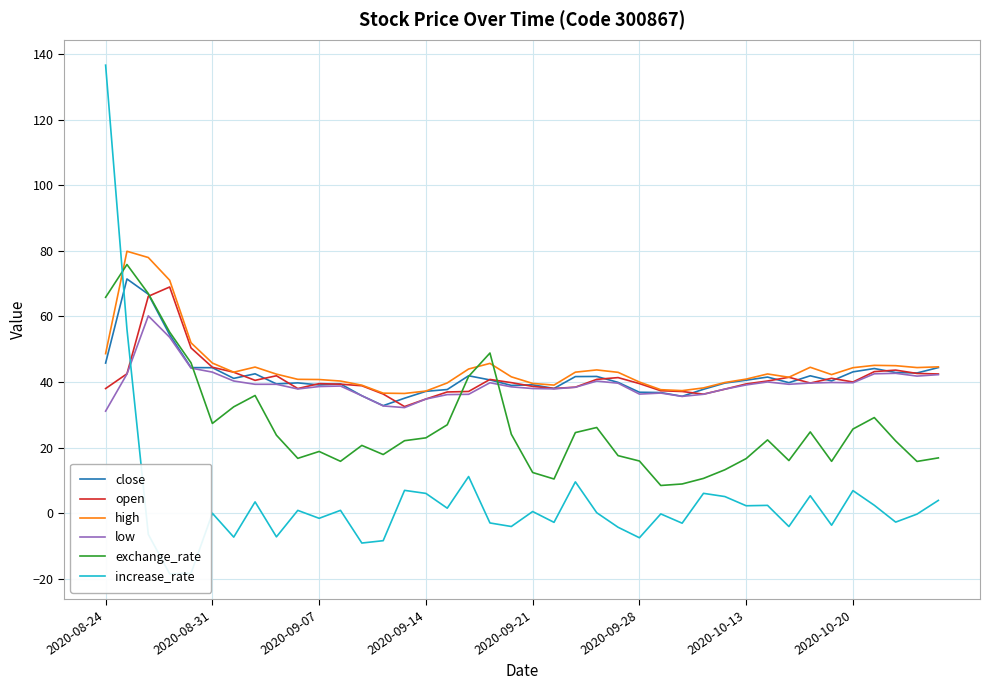

What is the difference between the low values at 2020-08-24 and 2020-09-14?

3.7